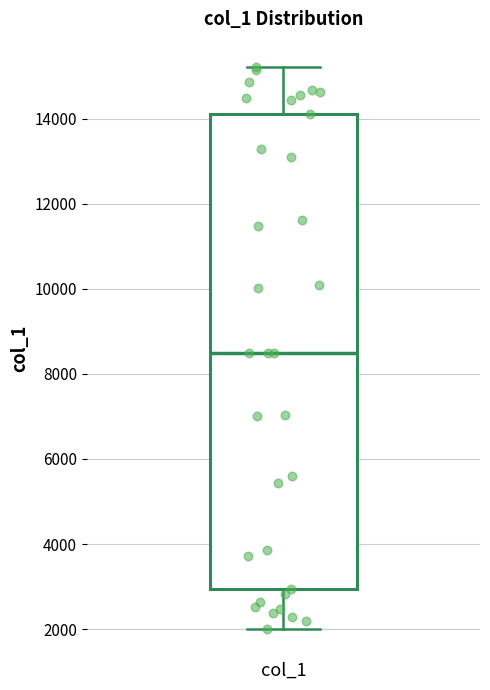

Transcribe this box plot: give where the median line is, the range the box spans, and where the two whiskers end, as read against the y-axis. The values are not printed on the chart, so give them approximately, as read against the axis.

median 8600, box 3000 to 14000, whiskers 2000 to 15200